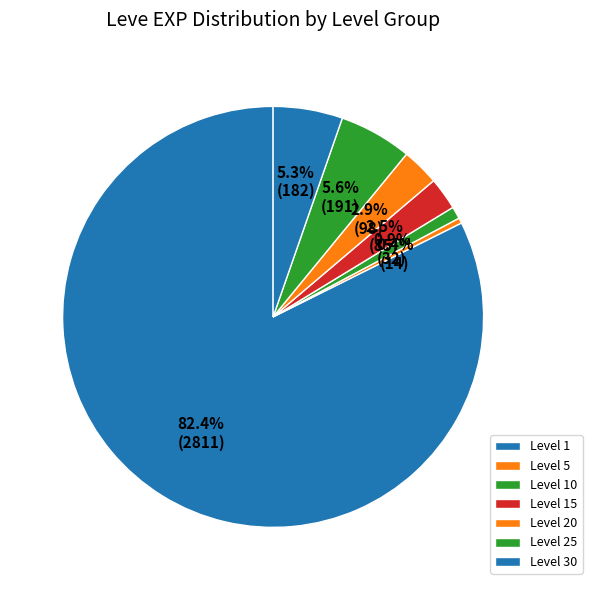

How many slices are in this pie chart?

7